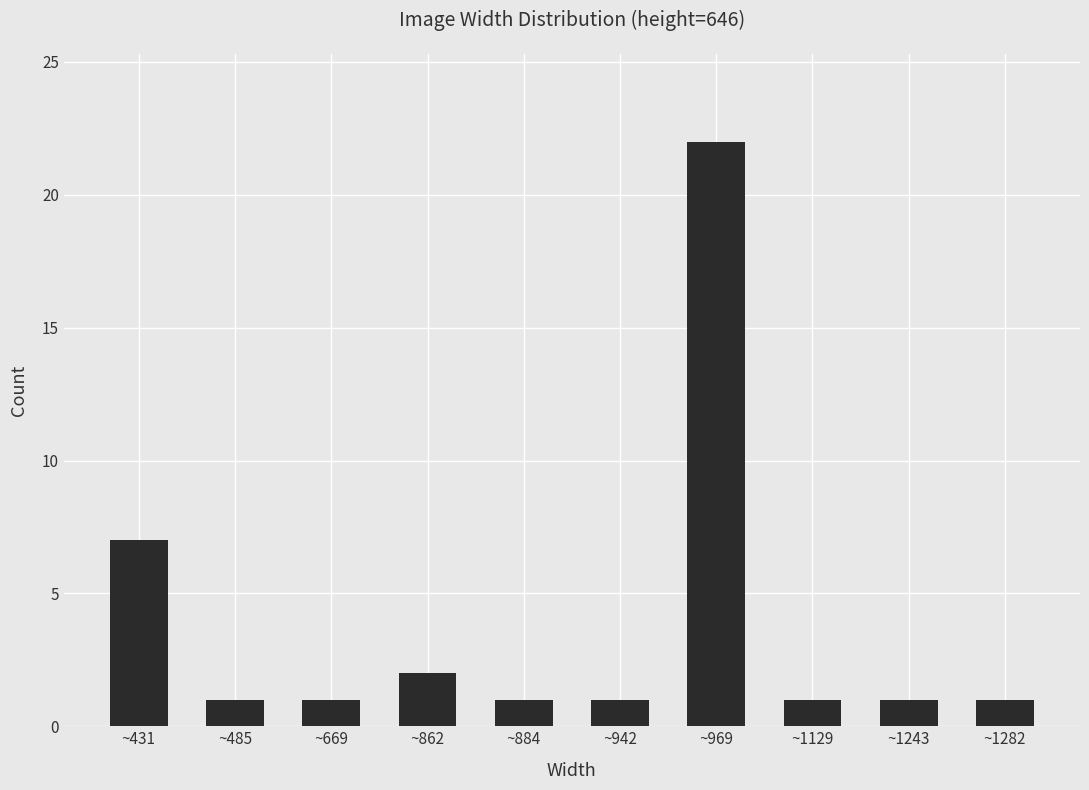

True or false: the data shows 22 at ~969.

True